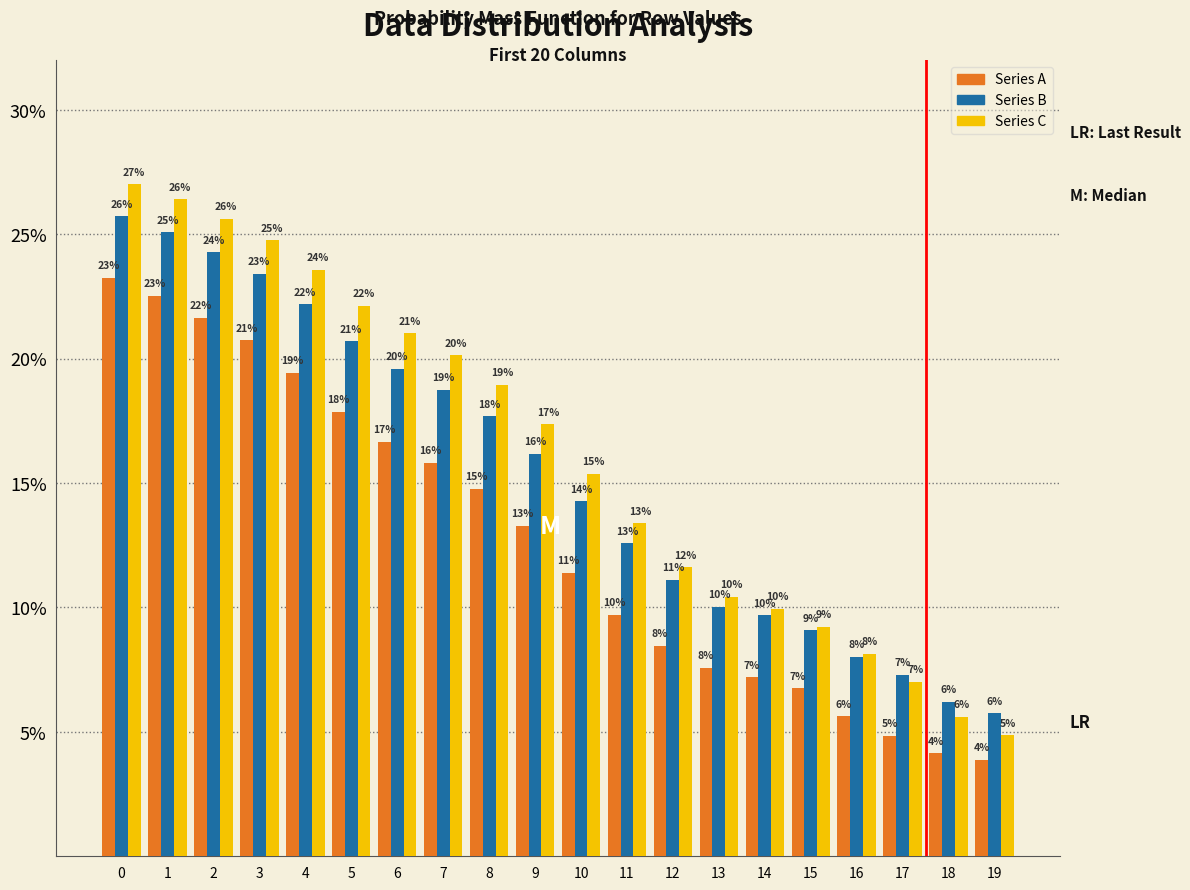

What are all the series names shown in the legend?

Series A, Series B, Series C